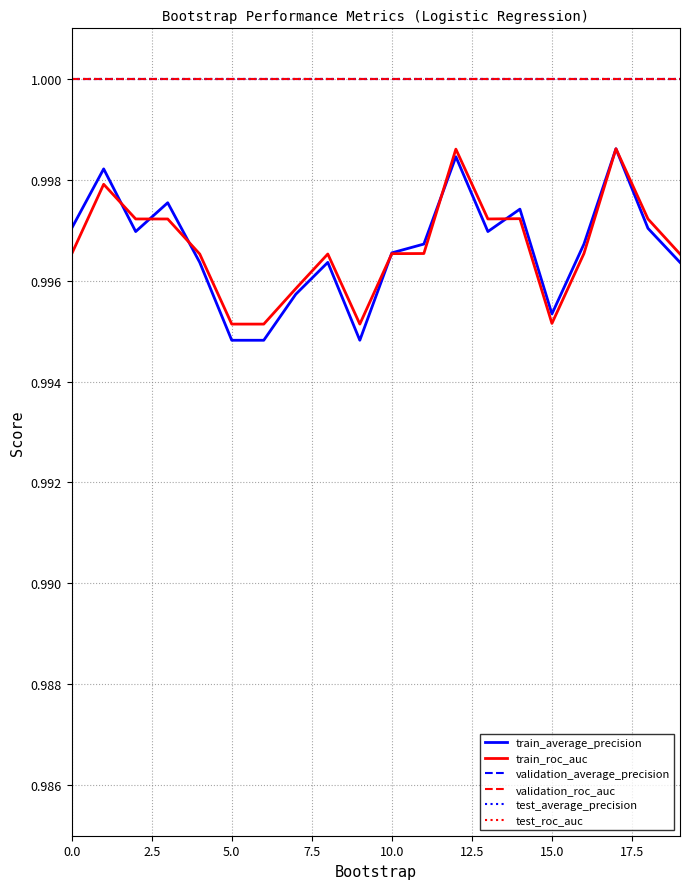

What is the label of the 16th point from the left?

15